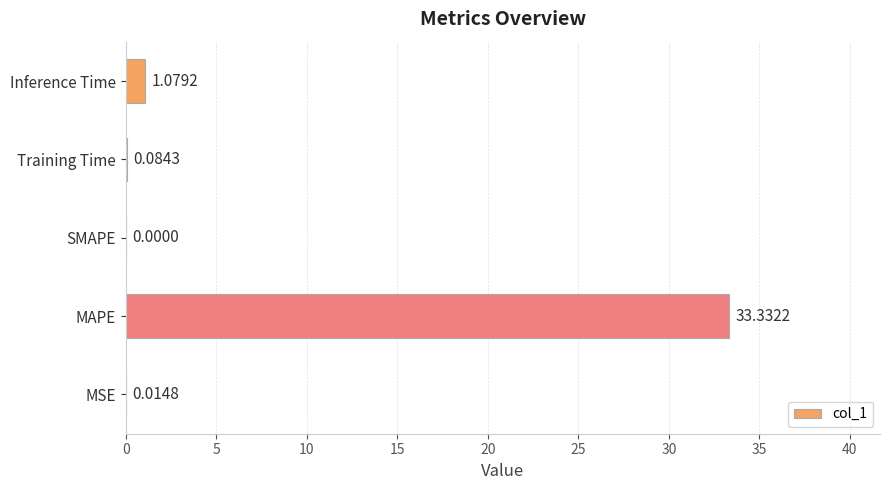

Where is the data nearest to the value 16?

Inference Time